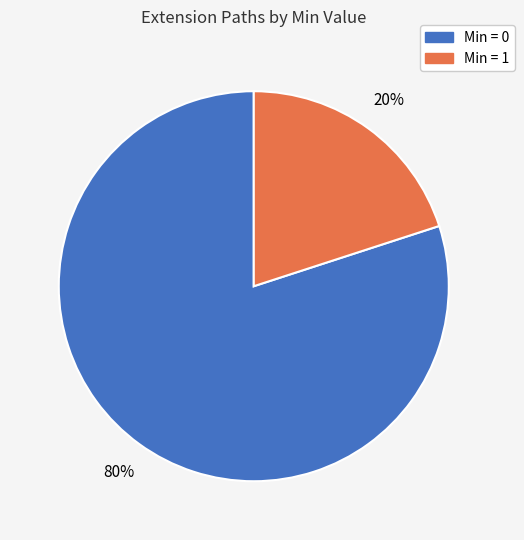

To the nearest percent, what is the average slice percentage?

50%